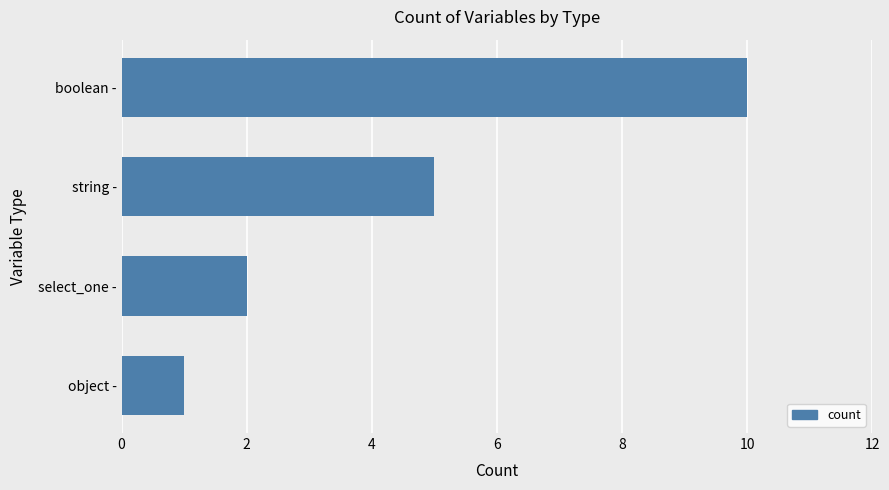

What is the smallest value displayed?

1